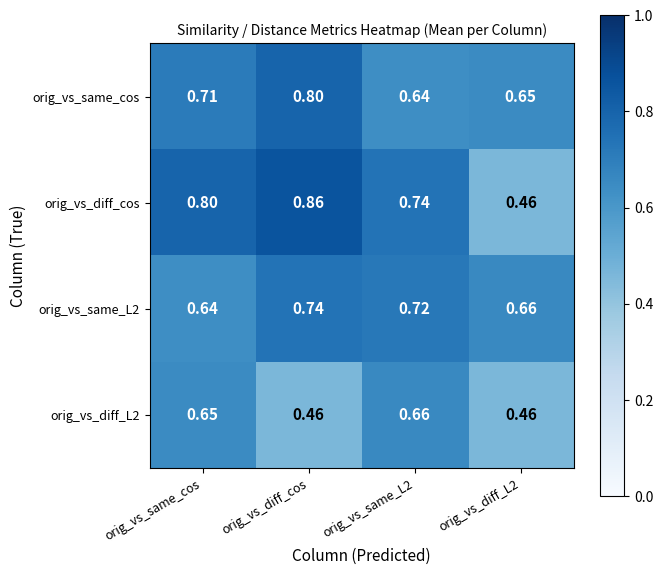

Which label corresponds to the largest value in the chart?

orig_vs_diff_cos